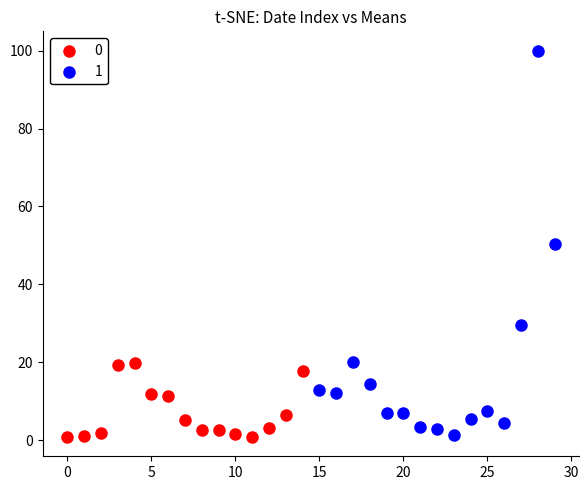

What are all the series names shown in the legend?

0, 1